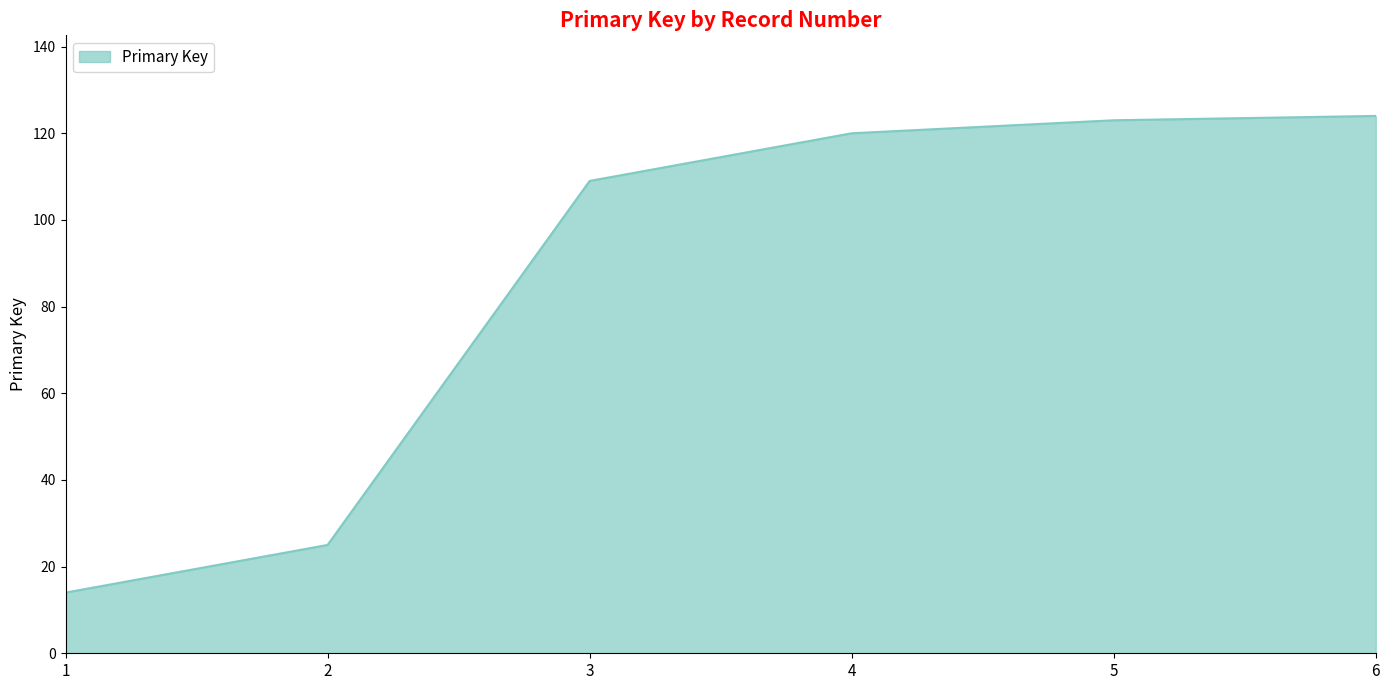

What is the difference between the values at 2 and 1?

11